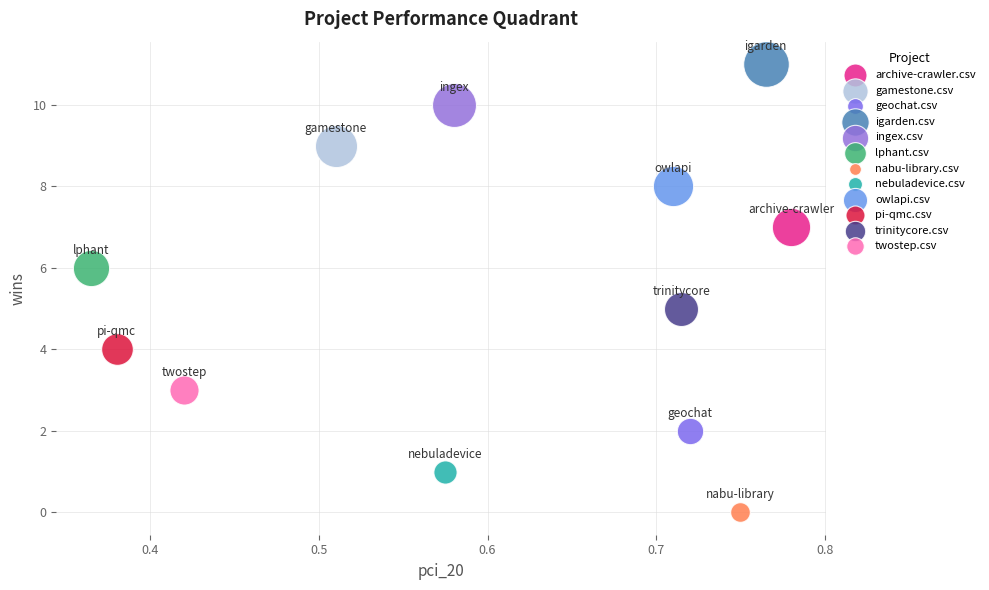

Which series contains the highest Y value?

igarden.csv